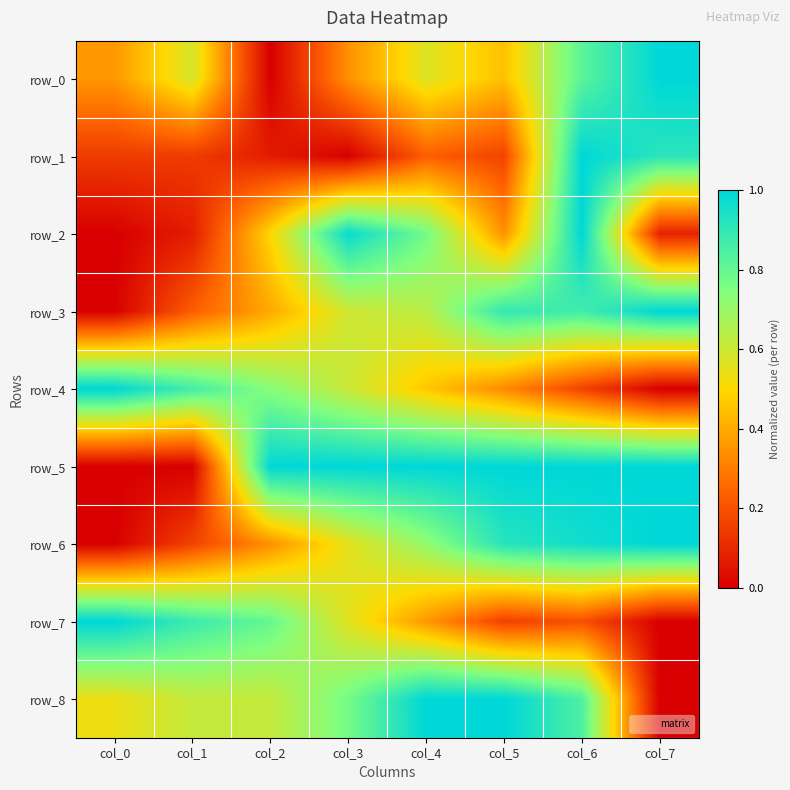

Which series has the widest spread of values?

row_0